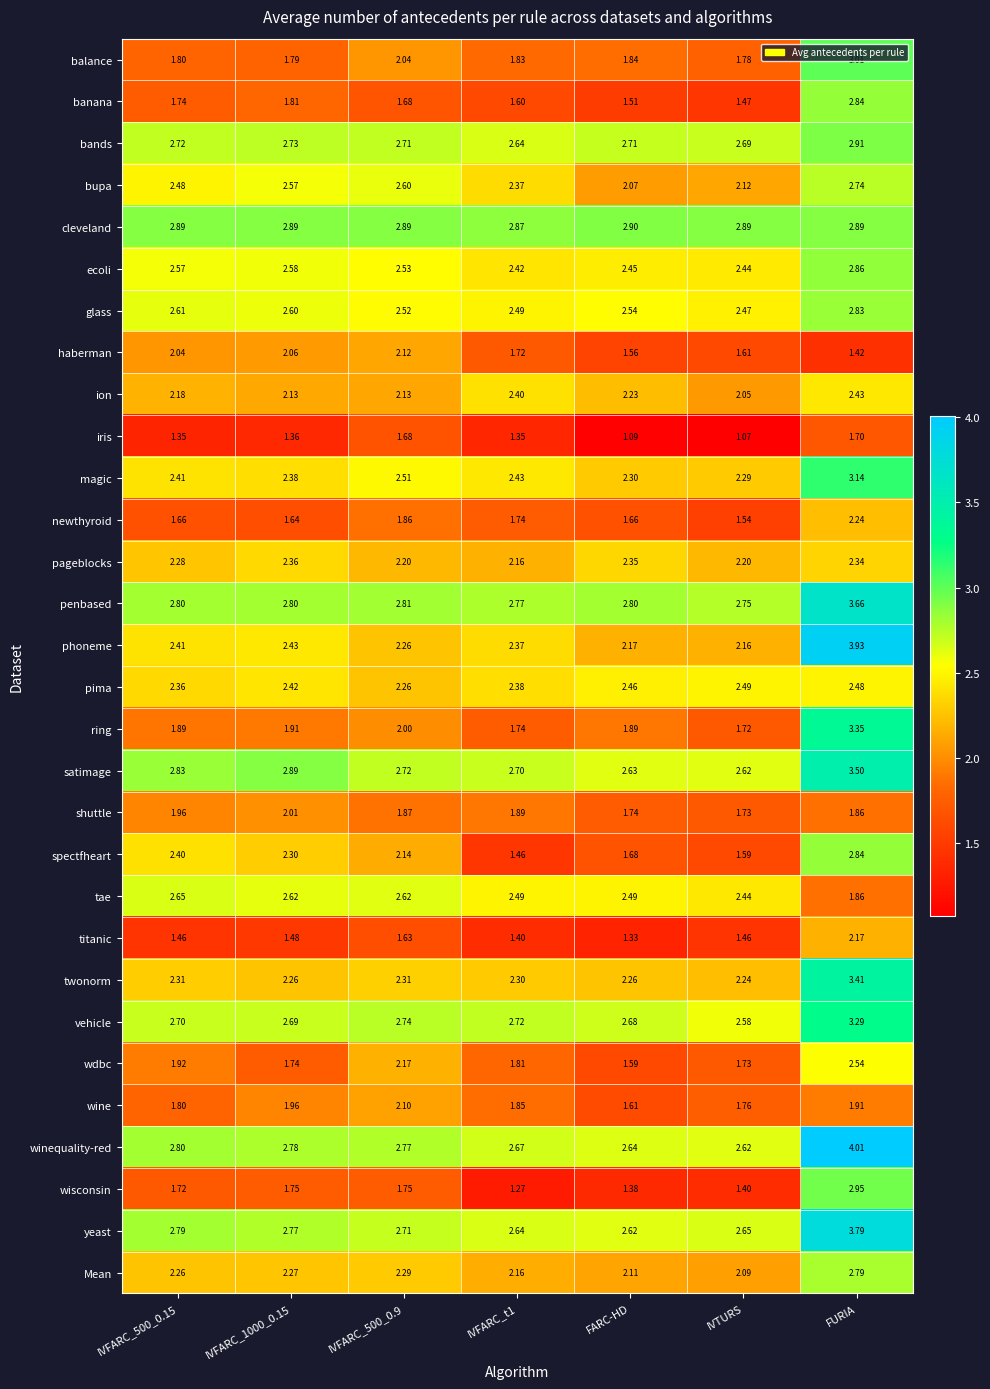

At which category is the sum across all series the highest?

FURIA